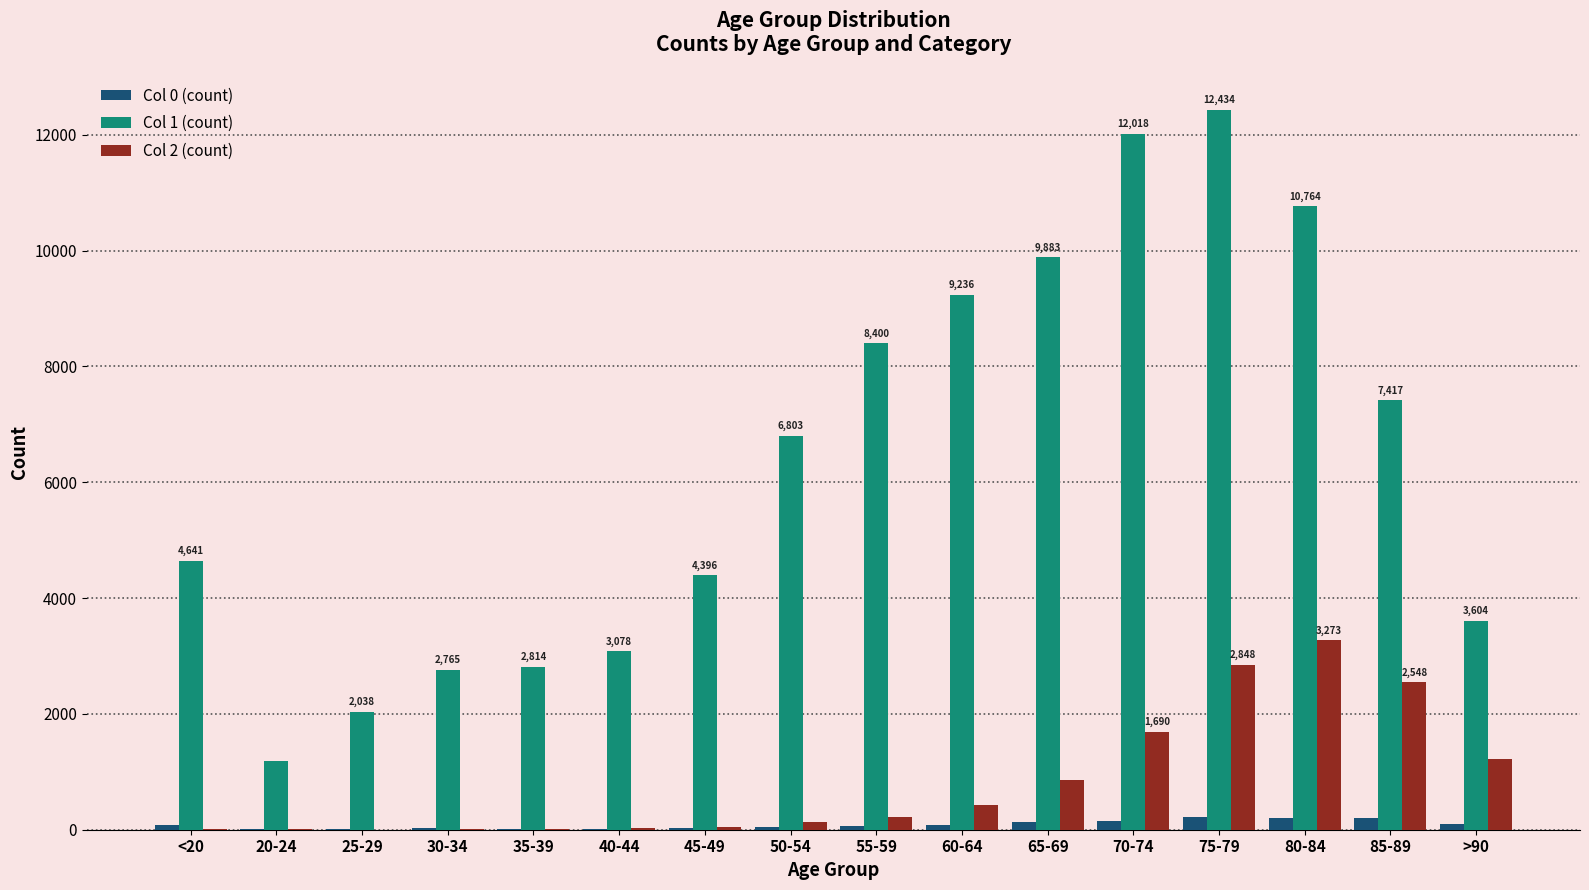

What is the maximum value shown in the chart?

12434